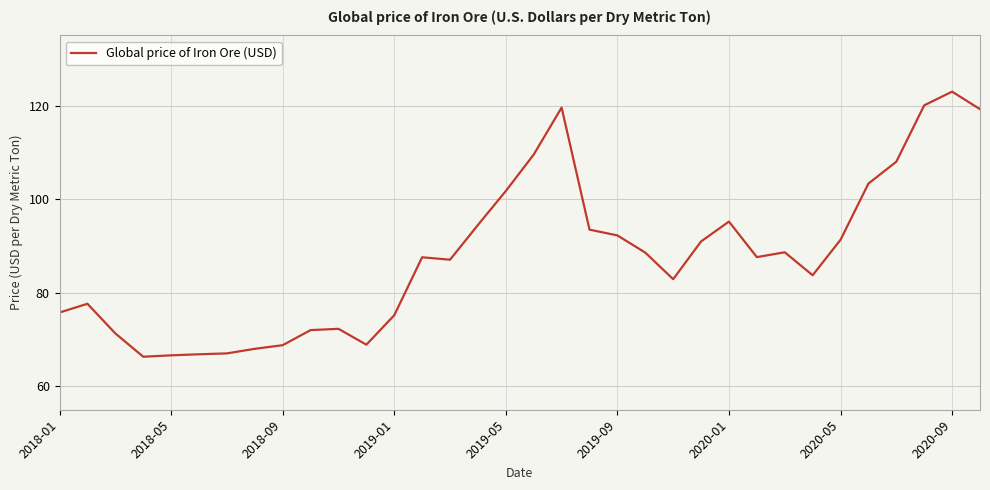

What is the greatest value displayed?

123.0